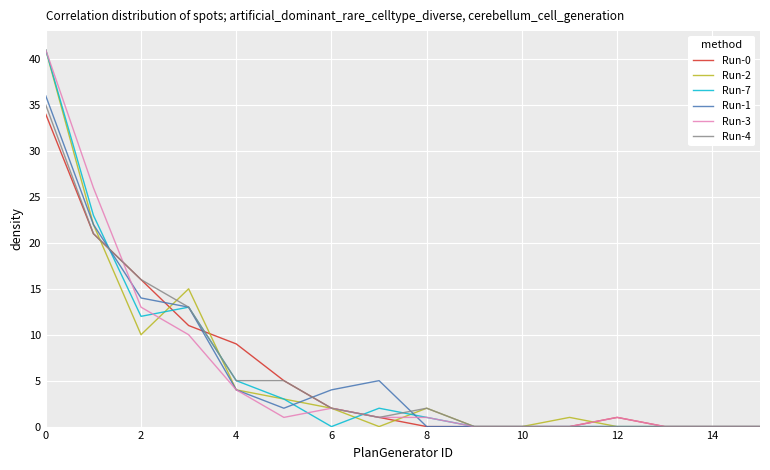

Is it true that Run-1 equals 0 at 14?

True